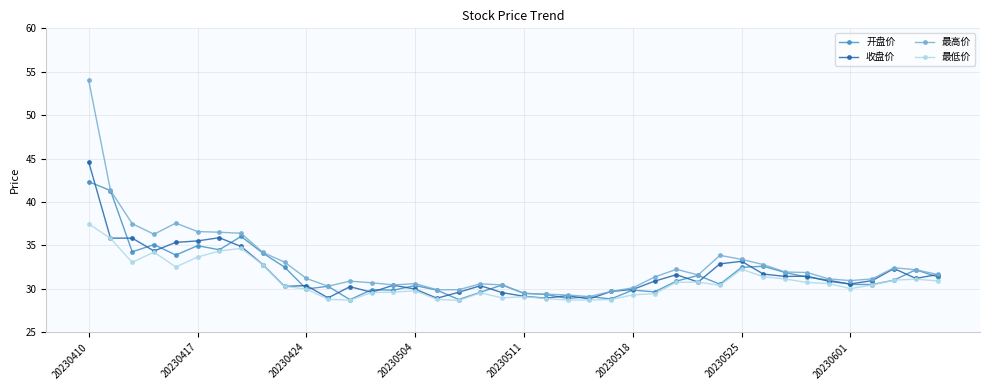

Rank the series by their maximum value, from lowest to highest.

最低价, 开盘价, 收盘价, 最高价